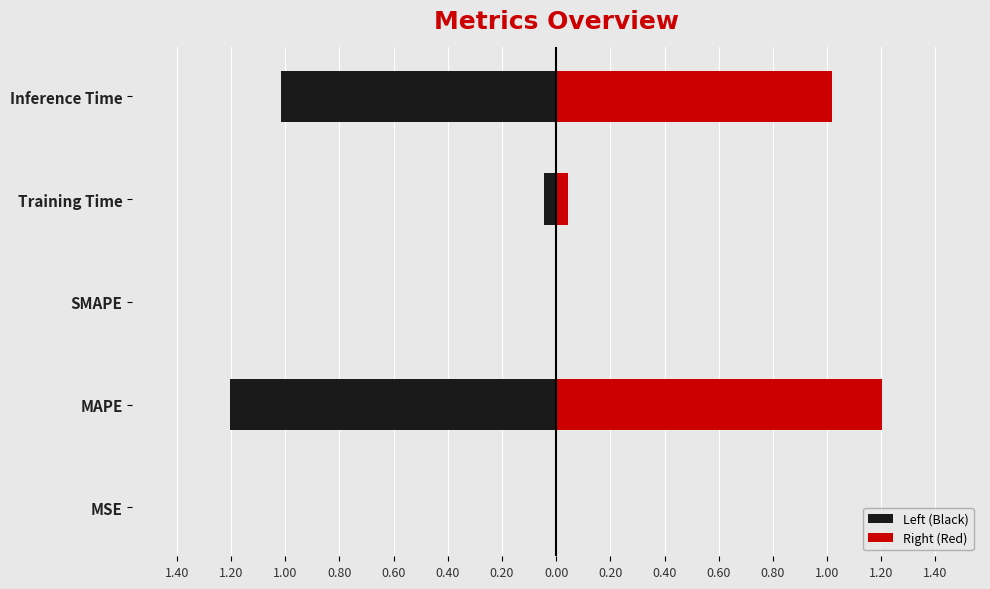

What position from the left is SMAPE?

3